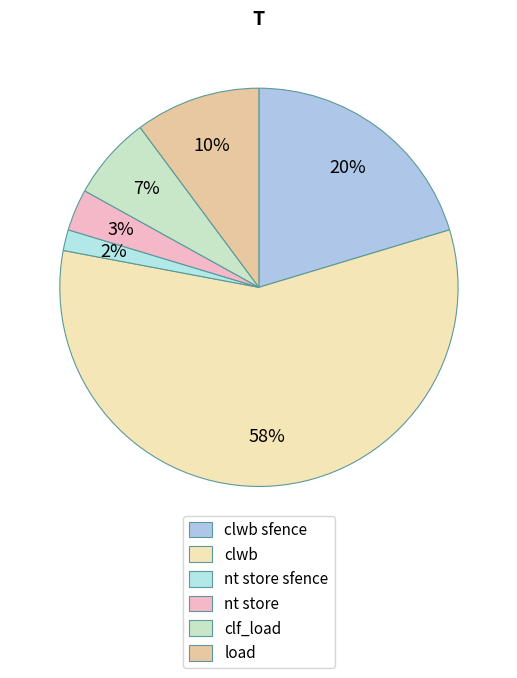

Combined, do nt store sfence and clwb sfence account for over 50%?

No